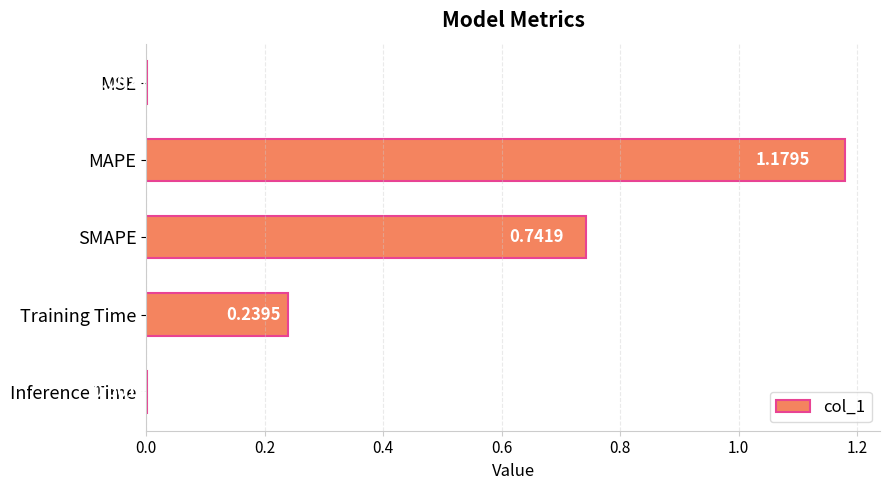

At which category does the chart reach its peak across all series?

MAPE